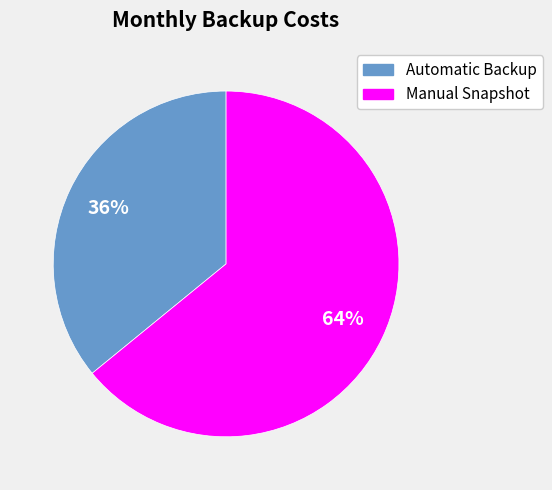

Does Automatic Backup represent more than half of the total?

No